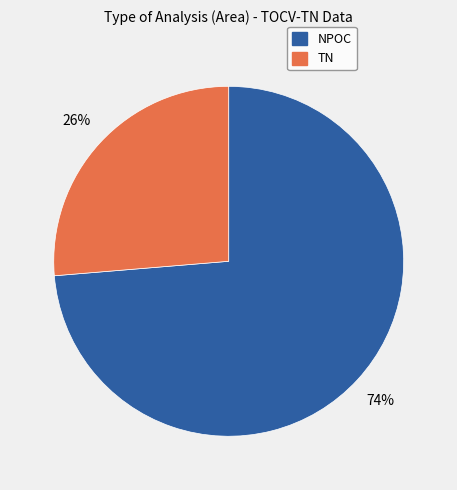

Which has a higher value, NPOC or TN?

NPOC